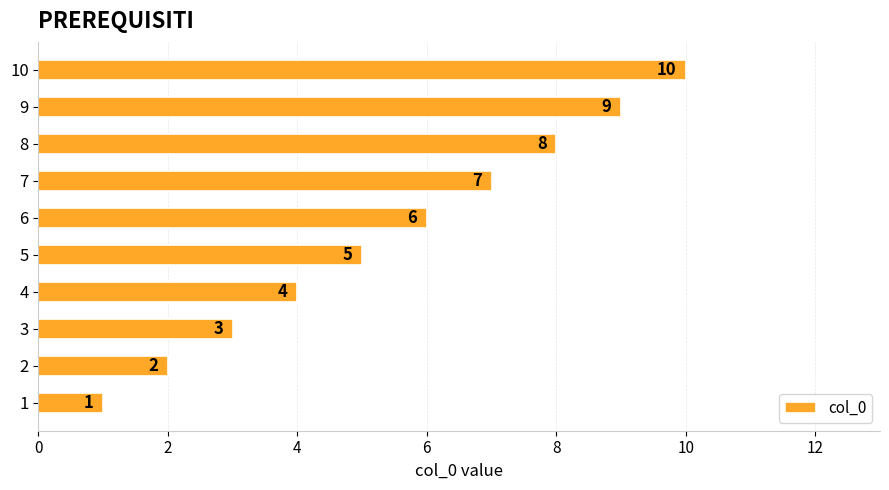

Are the bars horizontal?

Yes